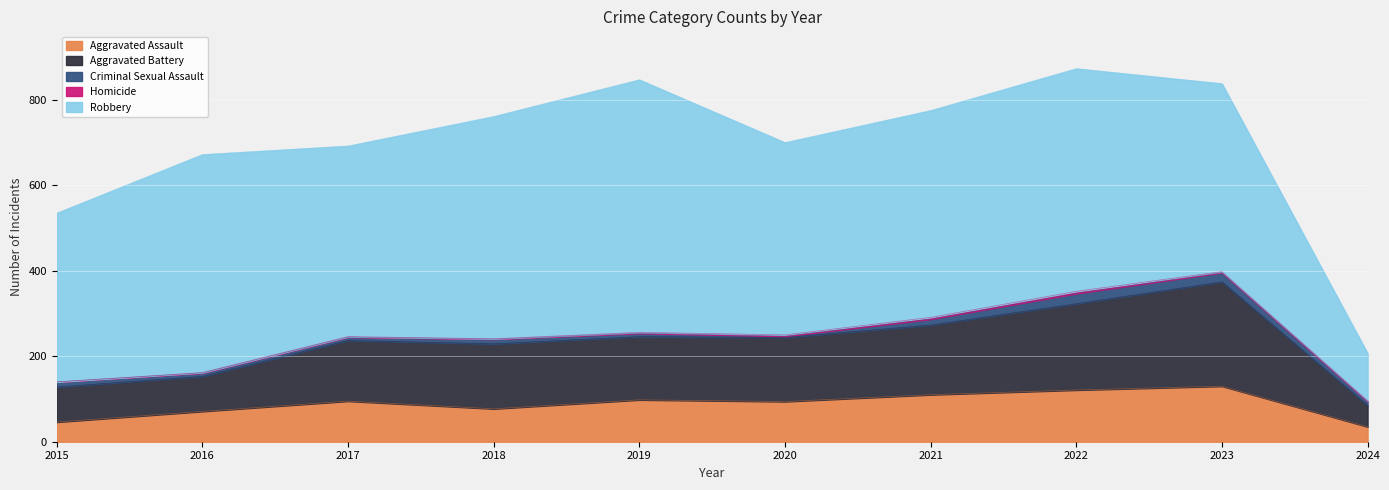

What is the maximum value for Homicide?

5